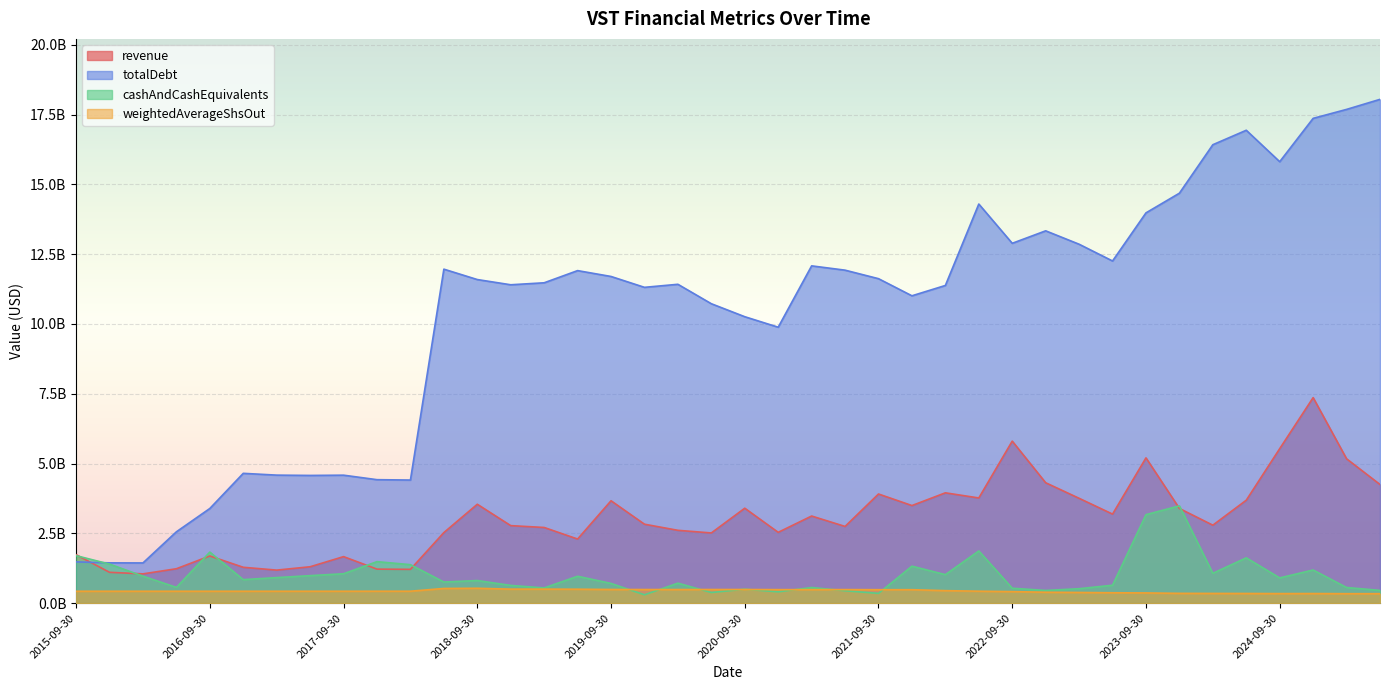

At which category is the sum across all series the highest?

2024-12-31